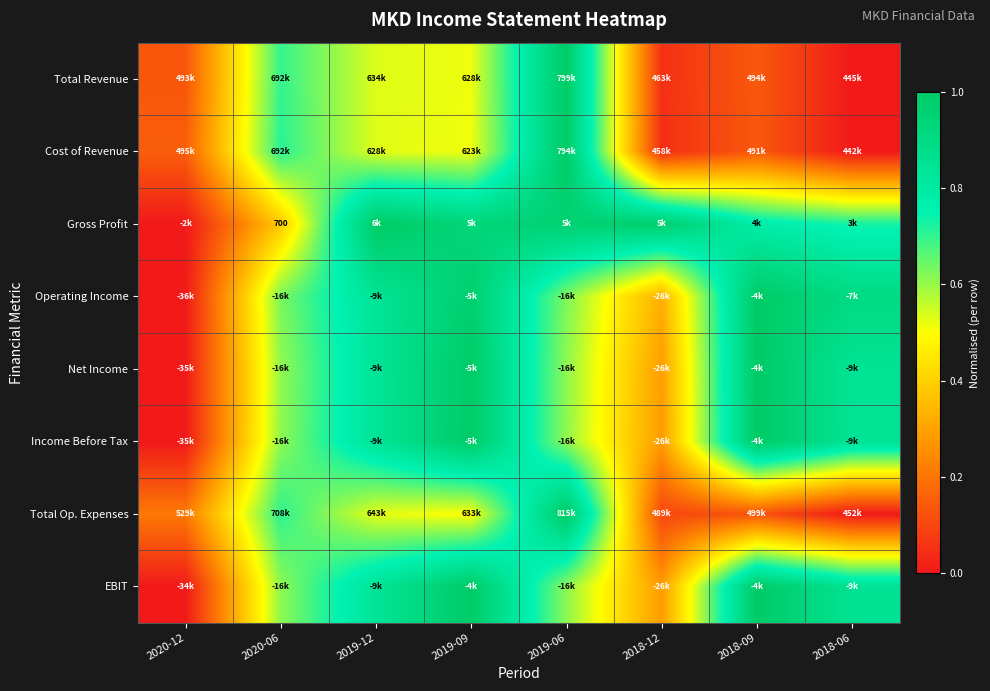

True or false: EBIT has a value of 1.6 at 2018-09.

False